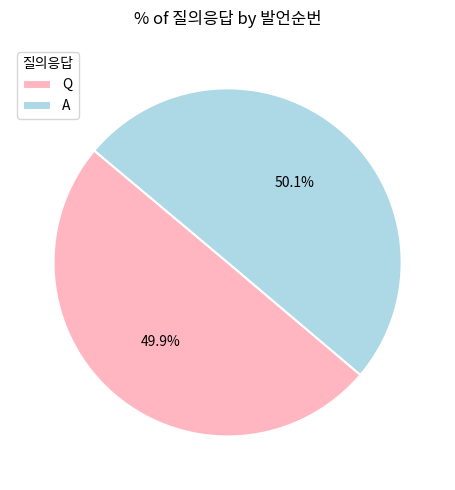

To the nearest percent, what portion does A represent?

50%